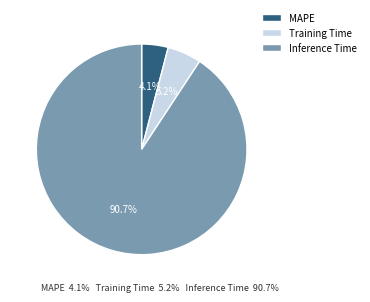

Which slice is the smallest?

MAPE